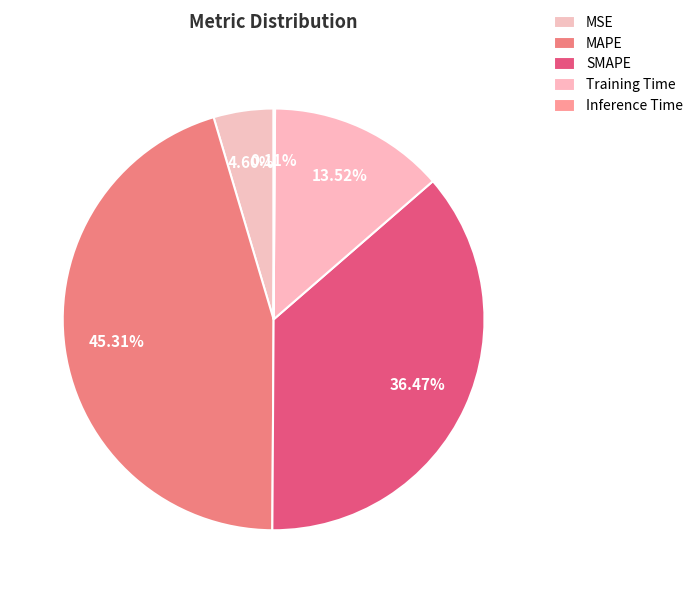

Combined, what portion of the pie is MAPE and SMAPE?

81.8%